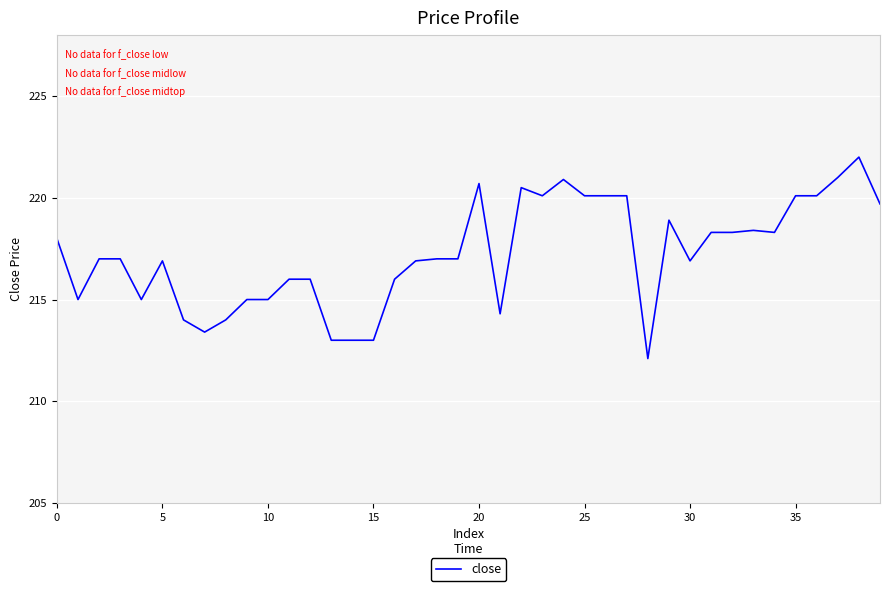

What is the minimum value shown in the chart?

212.1